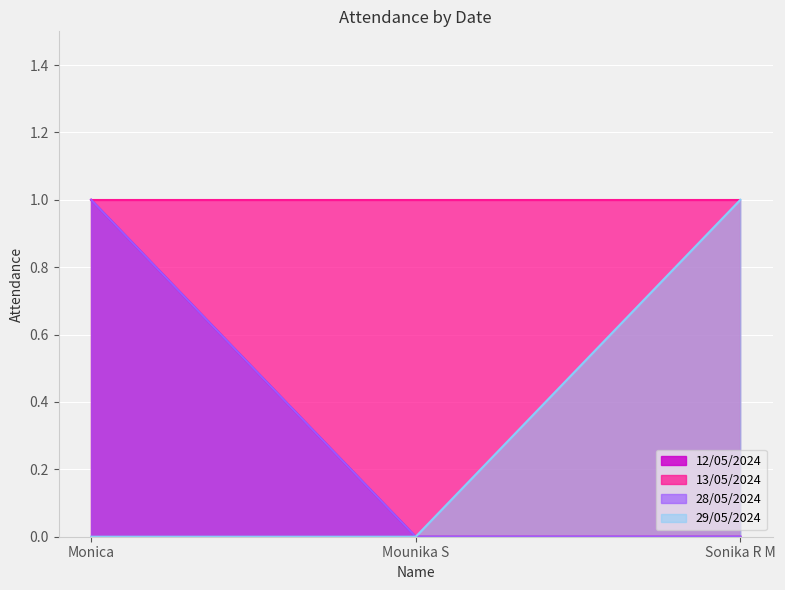

What is the sum of the 12/05/2024 values at Mounika S and Monica?

1